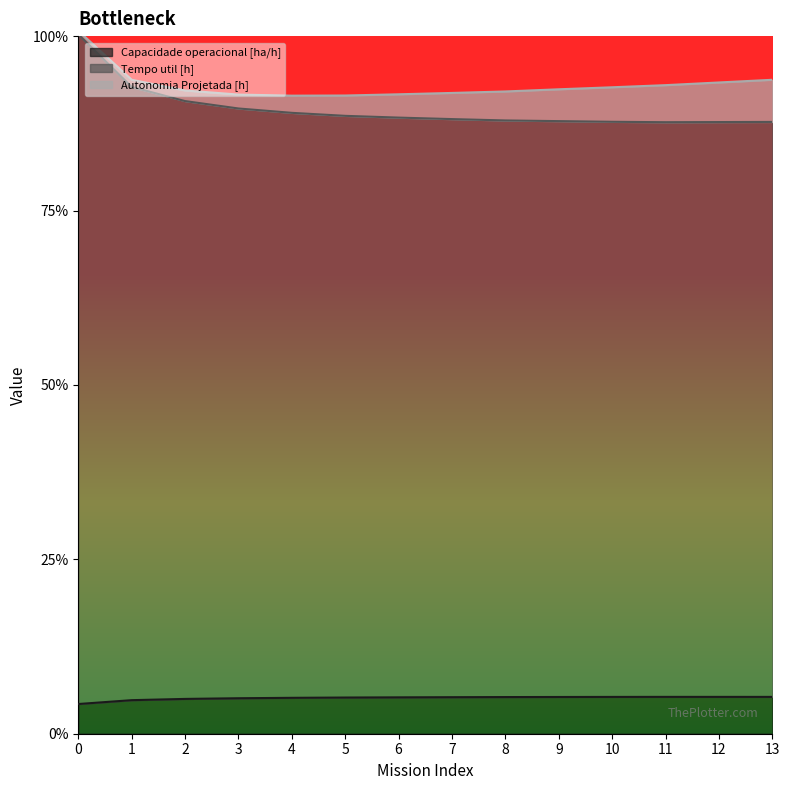

At which category does Capacidade operacional [ha/h] reach its first local peak?

11